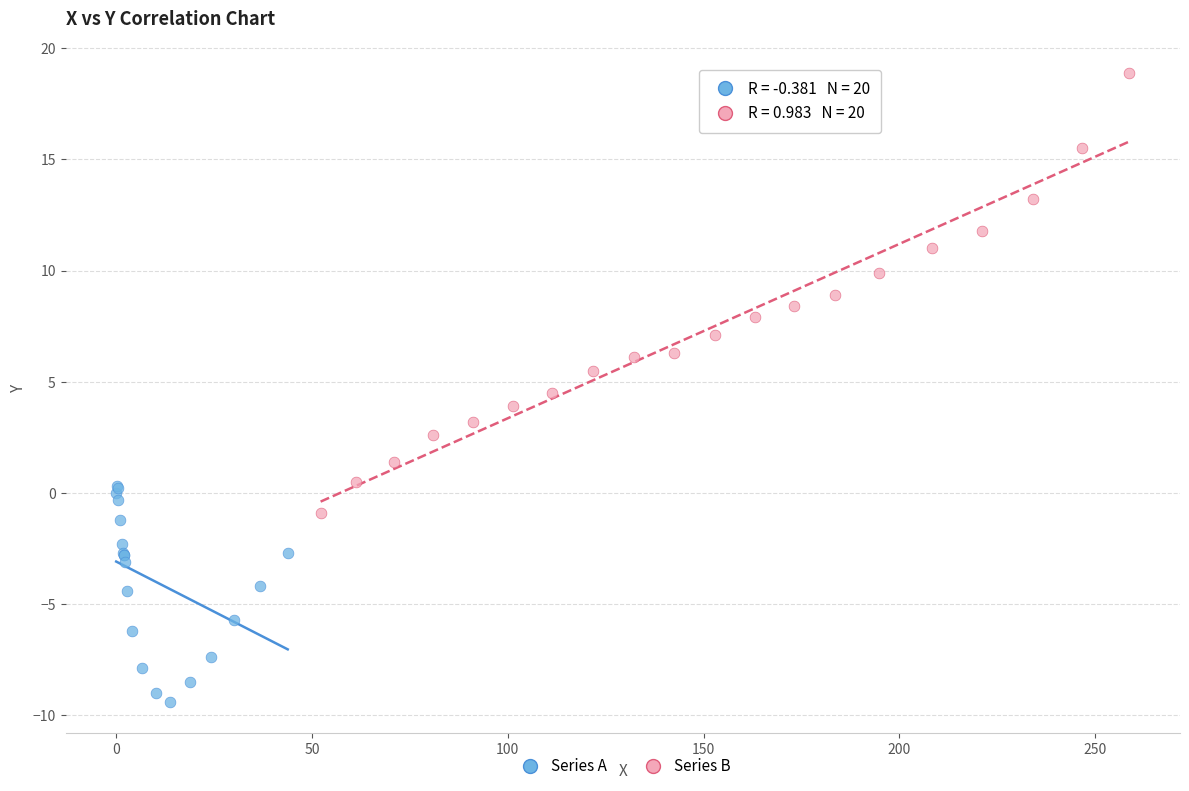

Which series contains the lowest Y value?

Series A